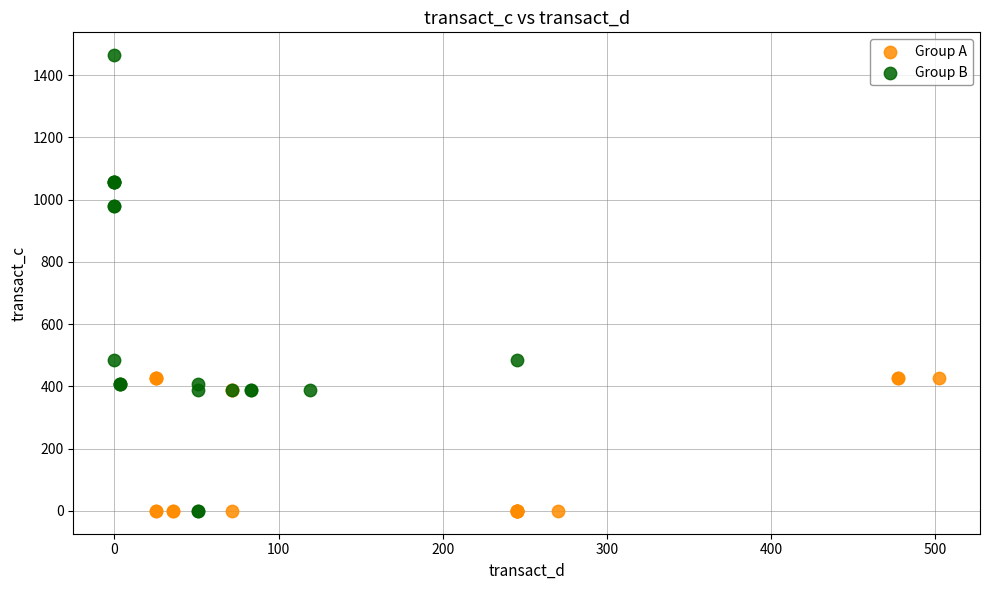

Which series has the widest spread of Y values?

Group B